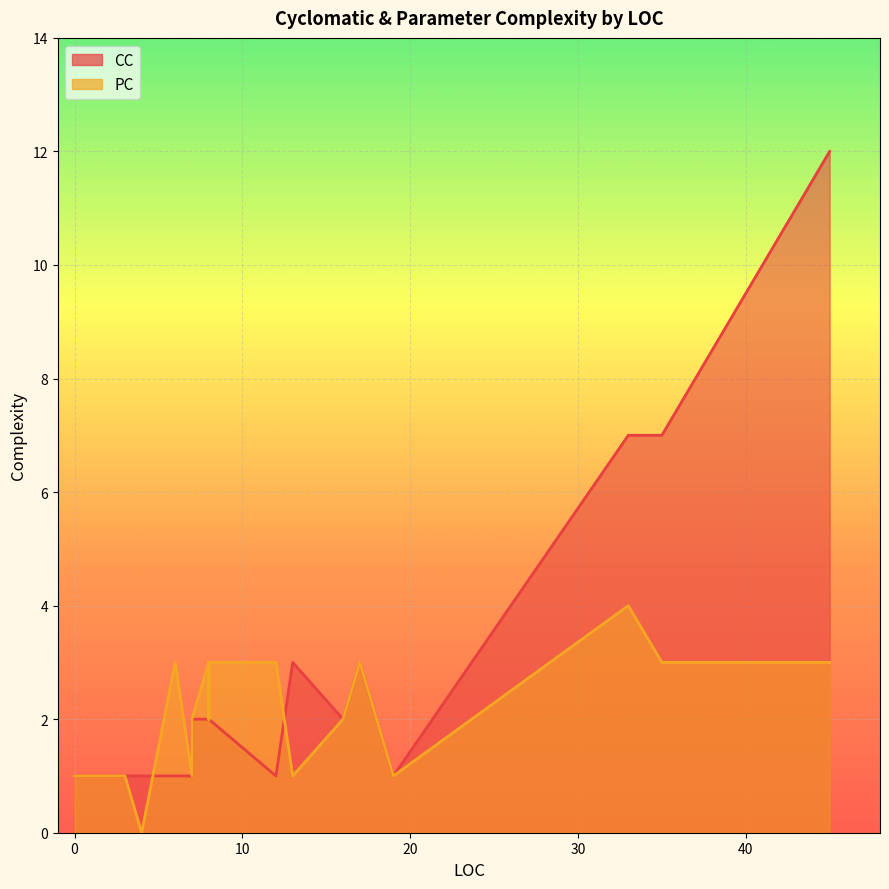

Is it true that PC equals 1 at 19?

True